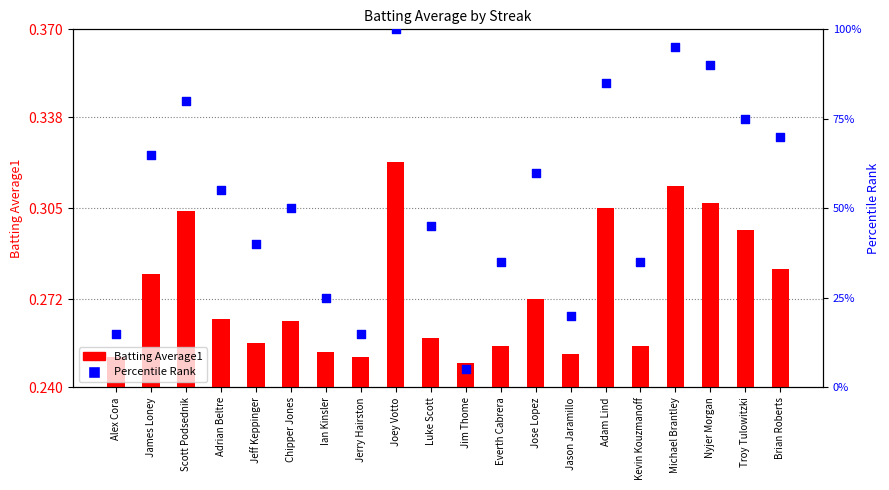

What are all the series names shown in the legend?

Batting Average1, Percentile Rank